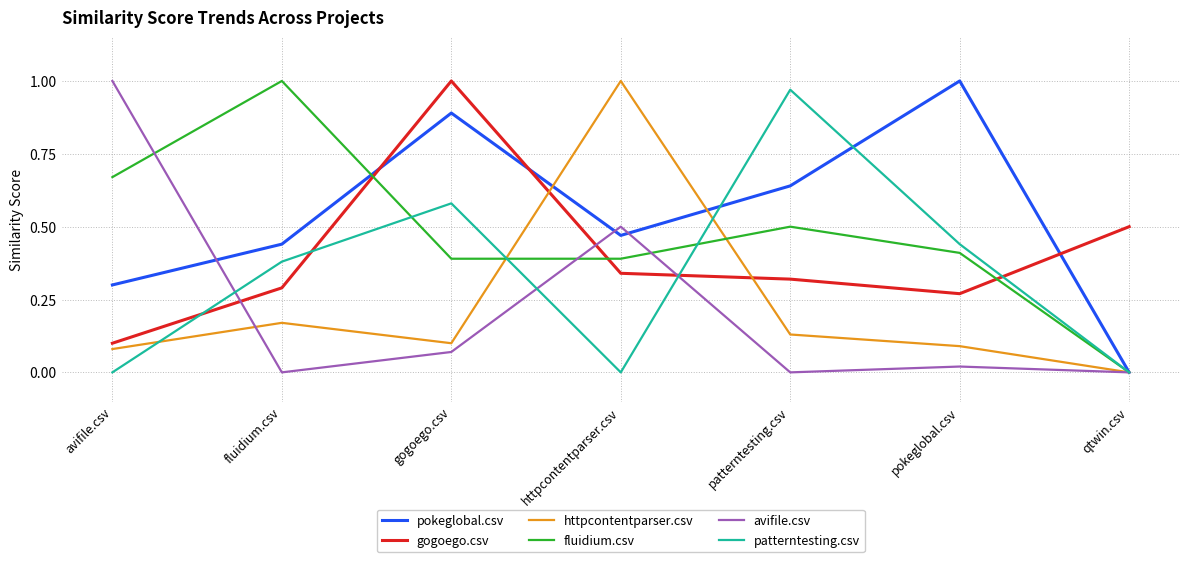

At which category does fluidium.csv reach its first local peak?

fluidium.csv